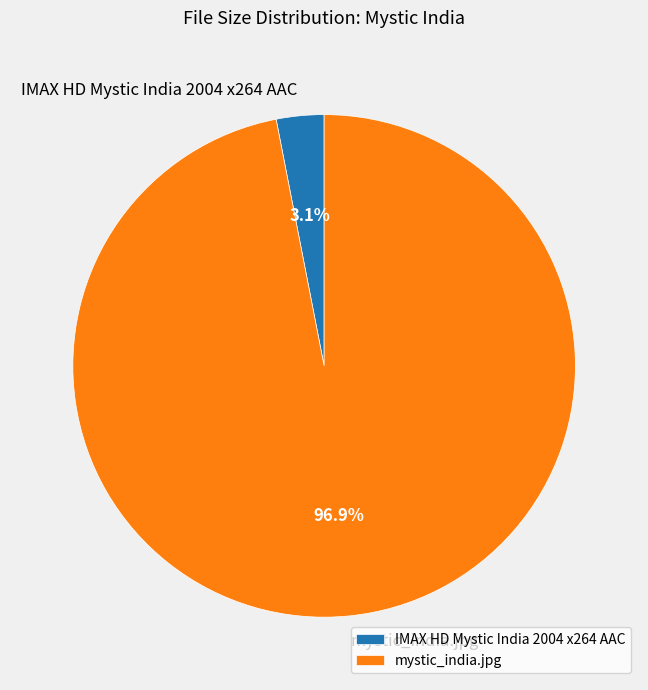

How many segments does this pie chart have?

2